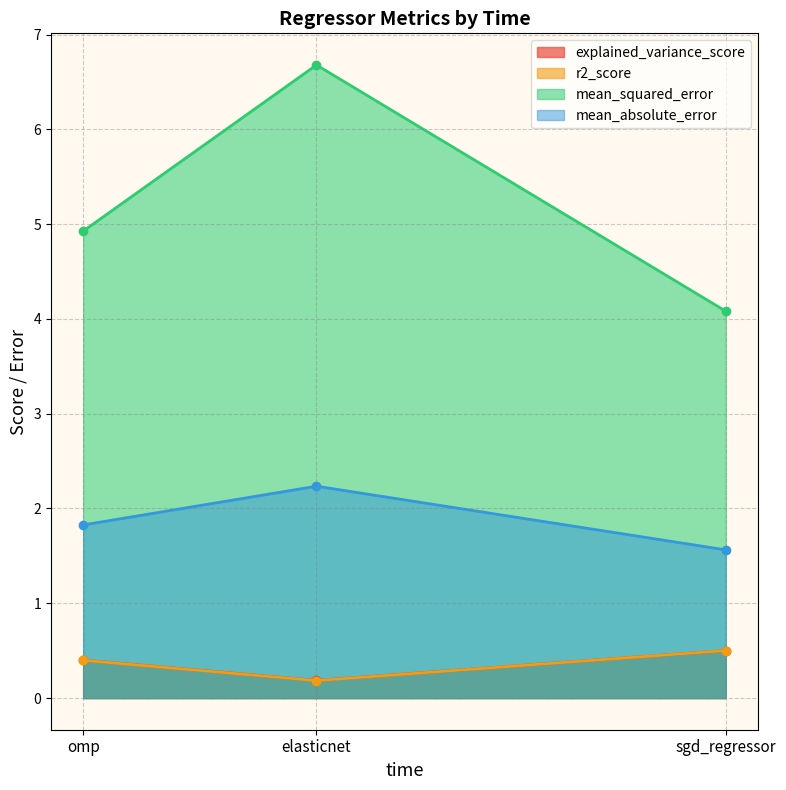

Reading left to right, extract all data points from this chart.

explained_variance_score: sgd_regressor=0.5	elasticnet=0.2	omp=0.4
r2_score: sgd_regressor=0.5	elasticnet=0.2	omp=0.4
mean_squared_error: sgd_regressor=4.1	elasticnet=6.7	omp=4.9
mean_absolute_error: sgd_regressor=1.6	elasticnet=2.2	omp=1.8